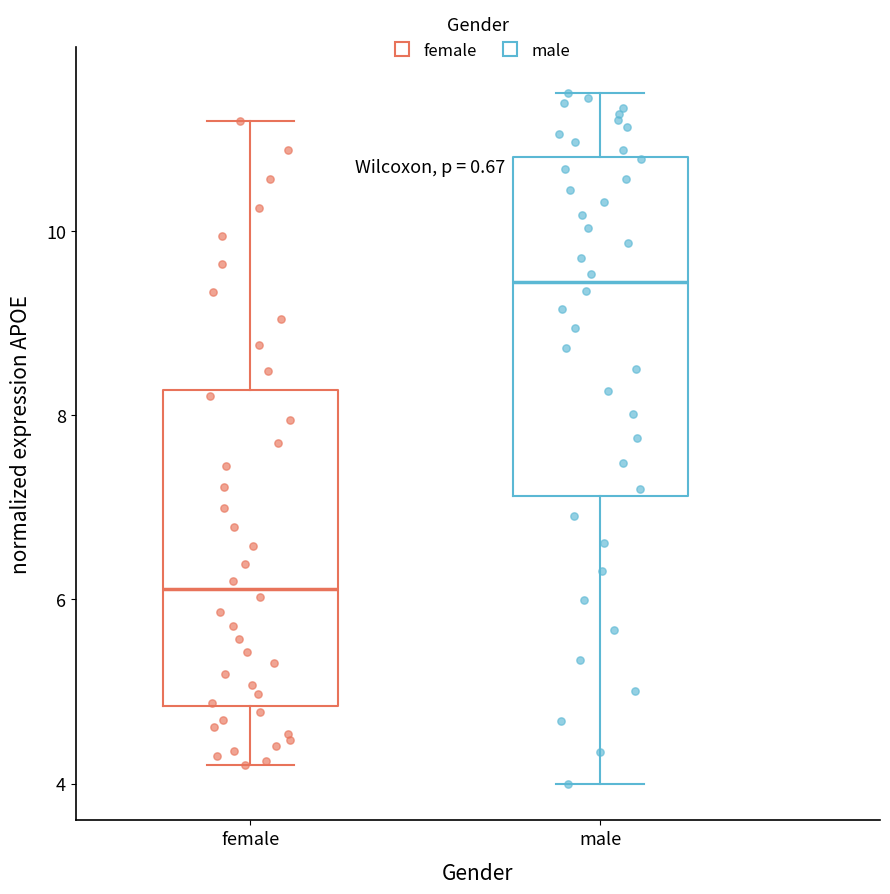

Which box's median line is the highest?

male